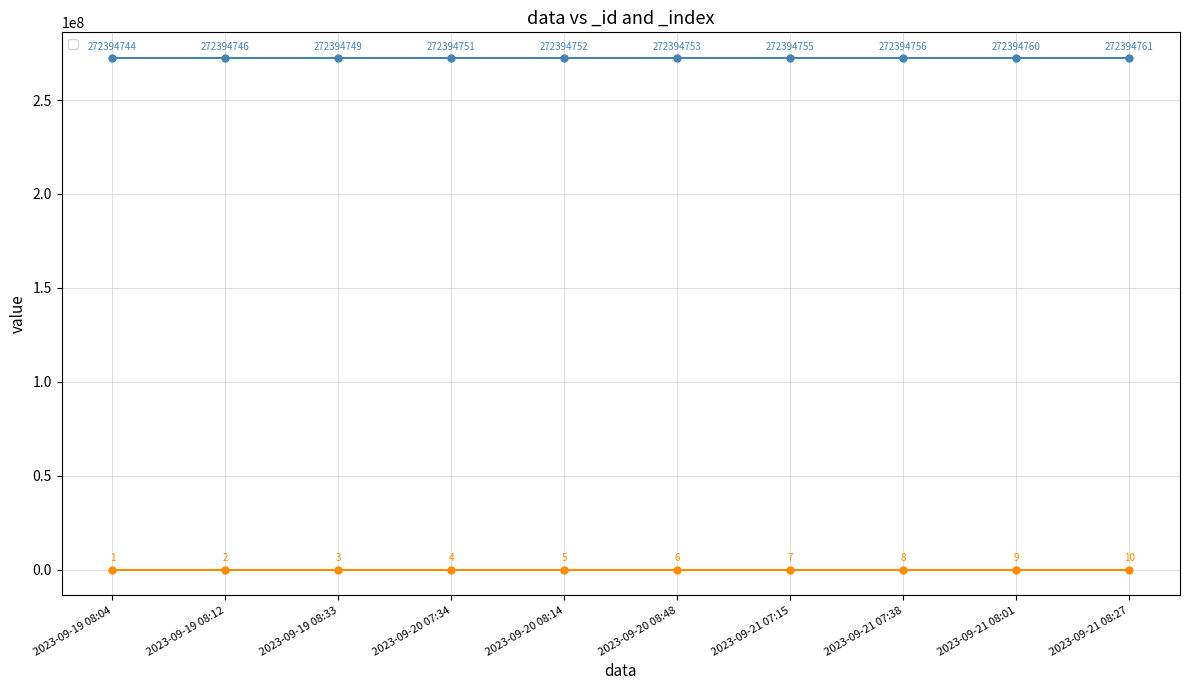

How many lines are shown in the chart?

2